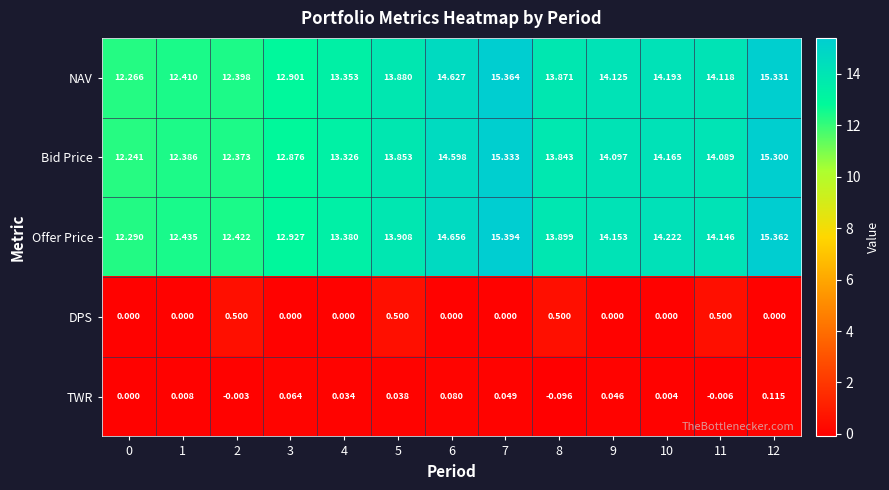

Between 6 and 8, which series saw the biggest shift?

Offer Price